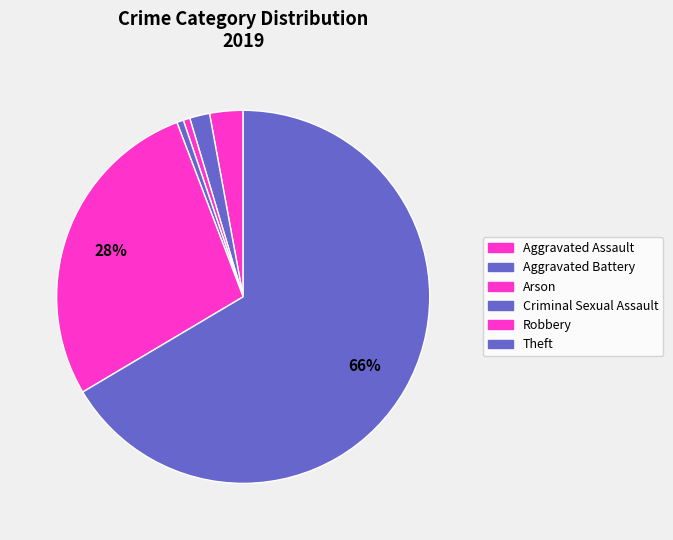

To the nearest percent, what is the difference between the largest and smallest slice percentages?

66%